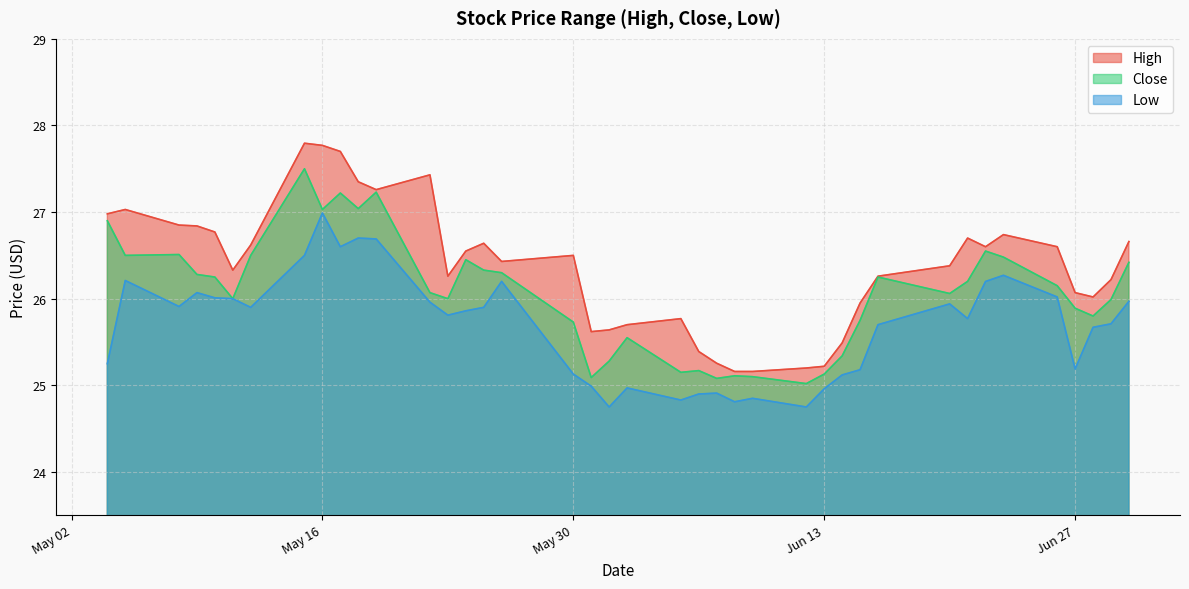

What is the total value across all series at 2023-06-28?

77.5